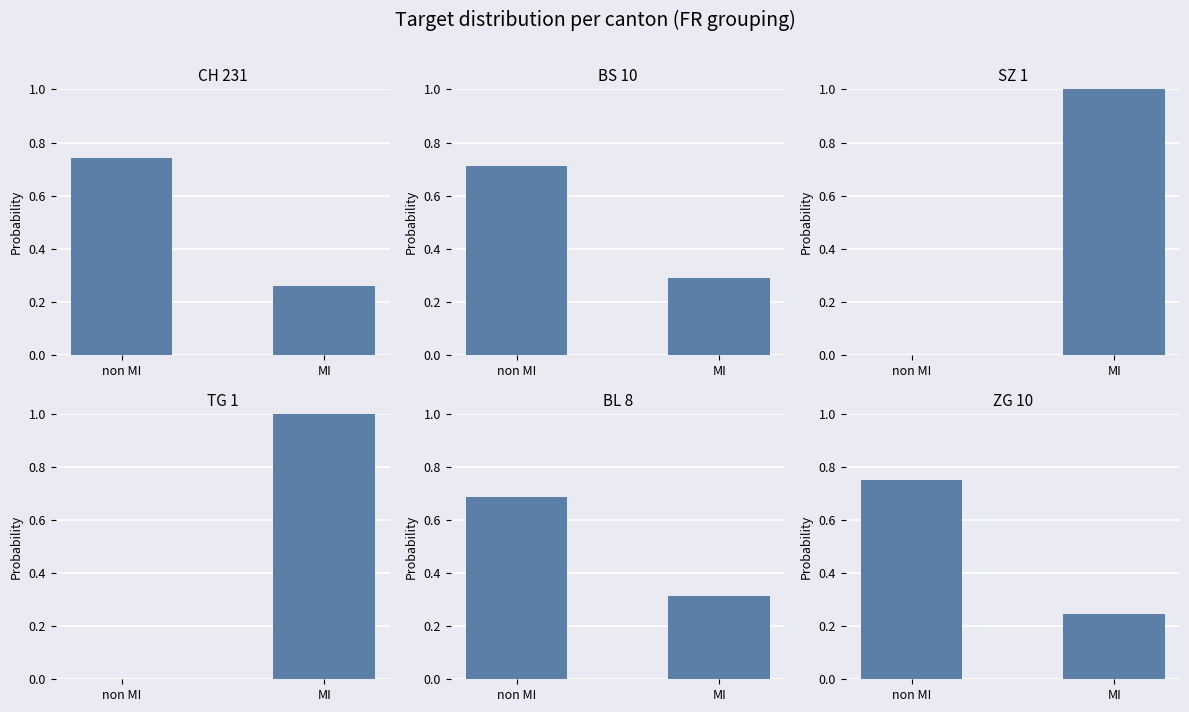

Which series has the largest total across all categories?

CH